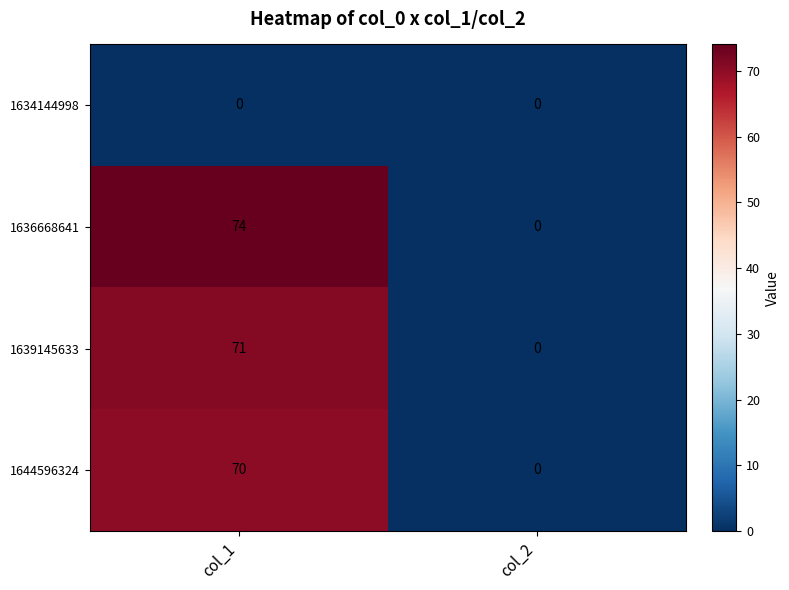

Which series has the largest range (max minus min)?

1636668641